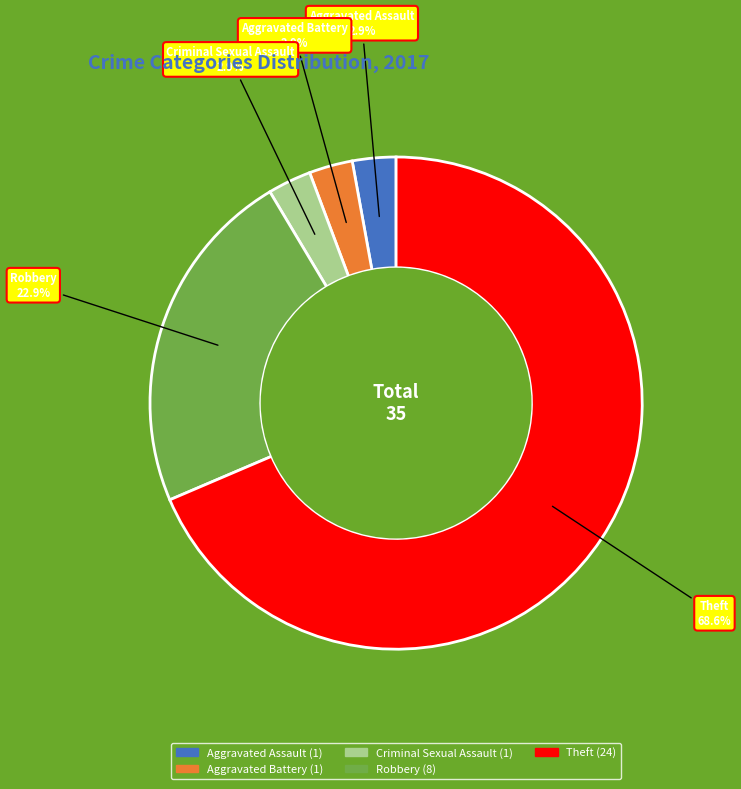

Is there any slice that represents more than half of the pie?

Yes